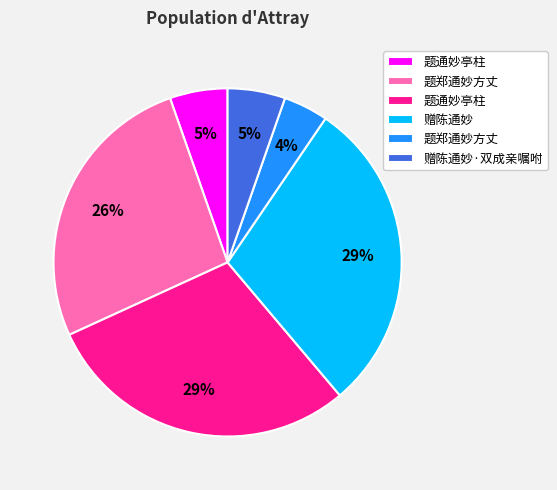

Is there any slice that represents more than half of the pie?

No